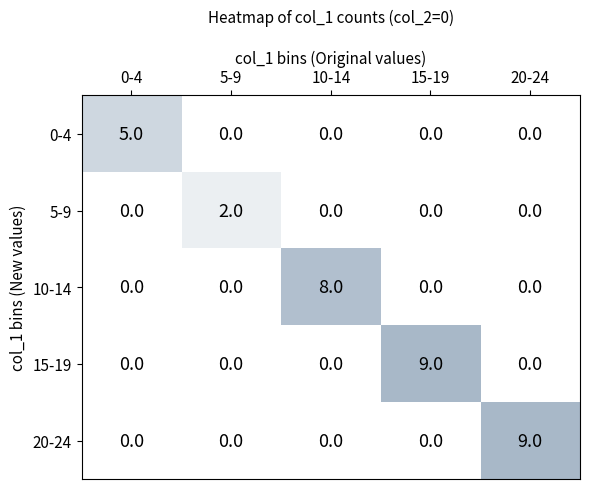

What value does the 0-4 series have at 0-4?

5